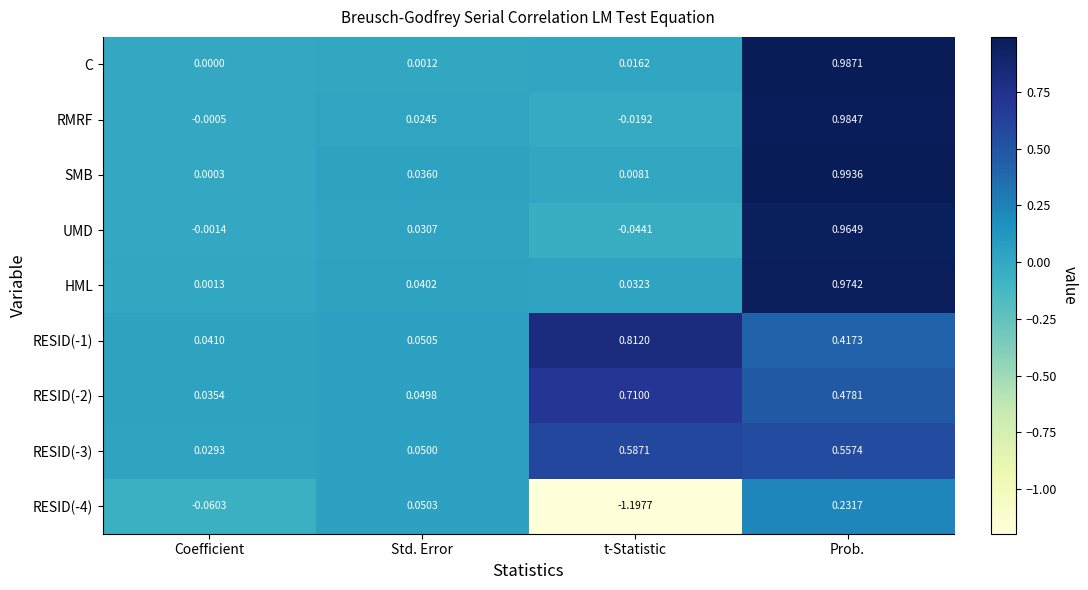

How many values in UMD are above zero?

2